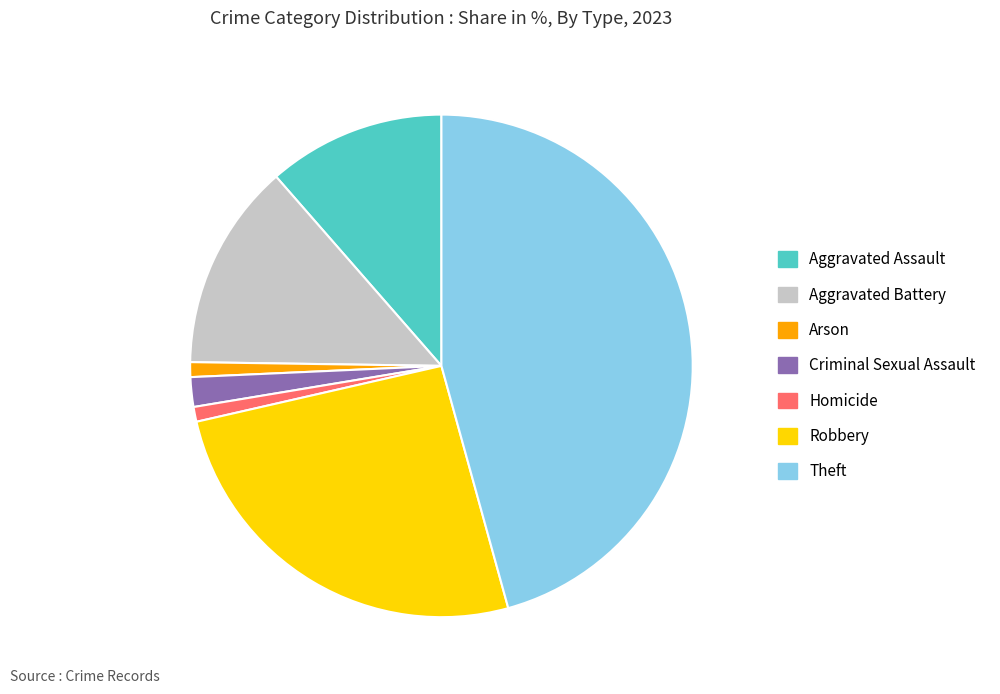

Which has a higher value, Robbery or Theft?

Theft